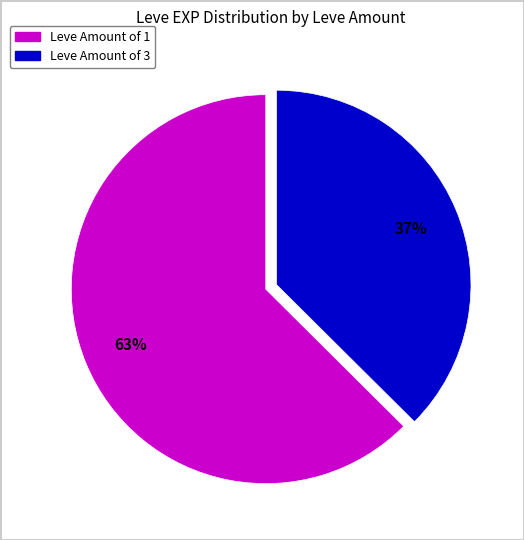

To the nearest percent, what is the average slice percentage?

50%